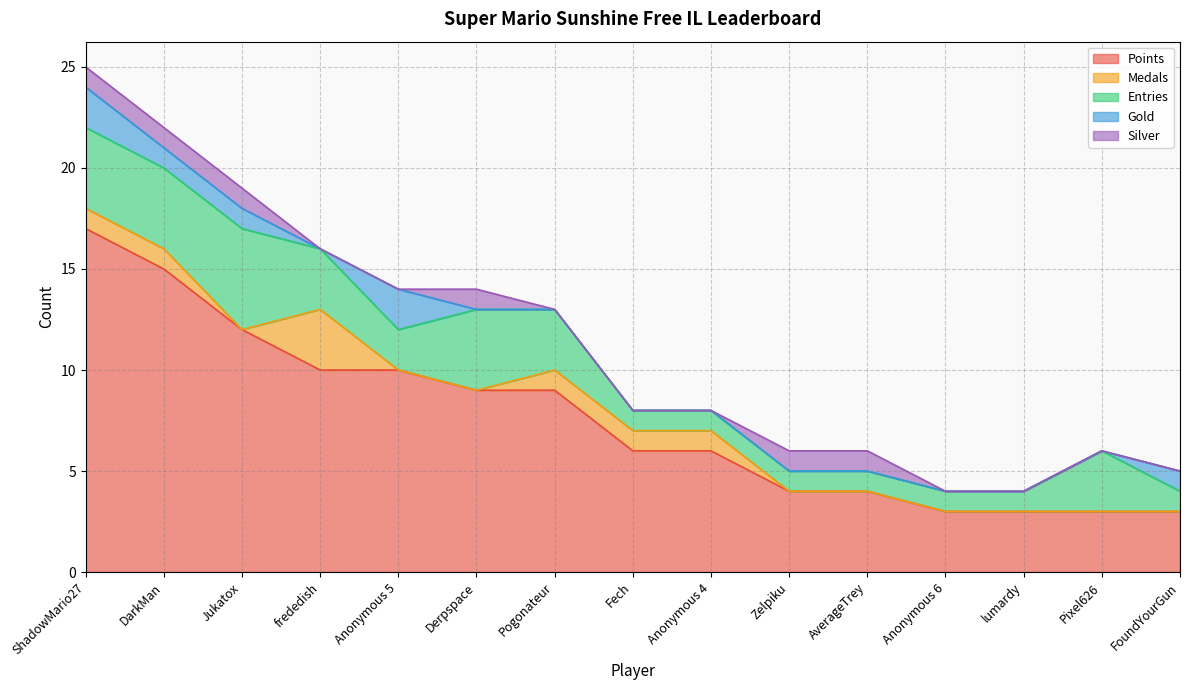

How many Gold values are between 0 and 1?

13